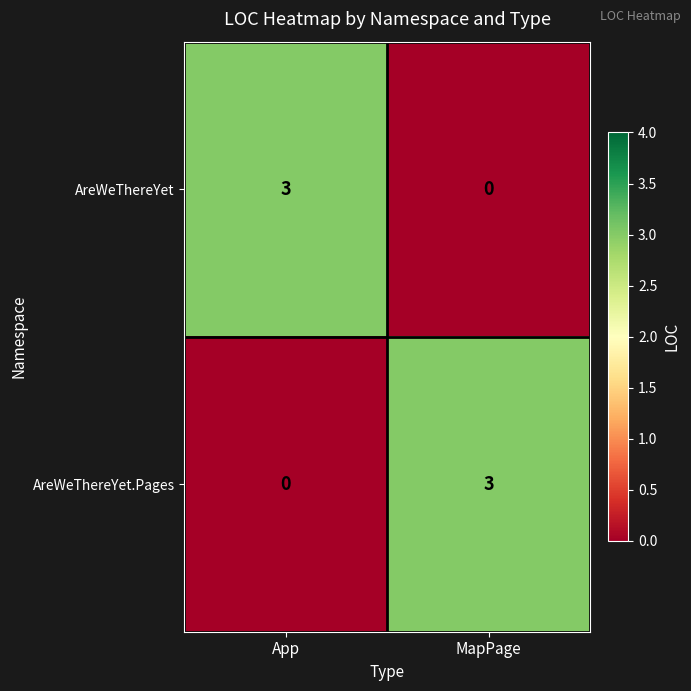

What is the sum of all AreWeThereYet.Pages values?

3